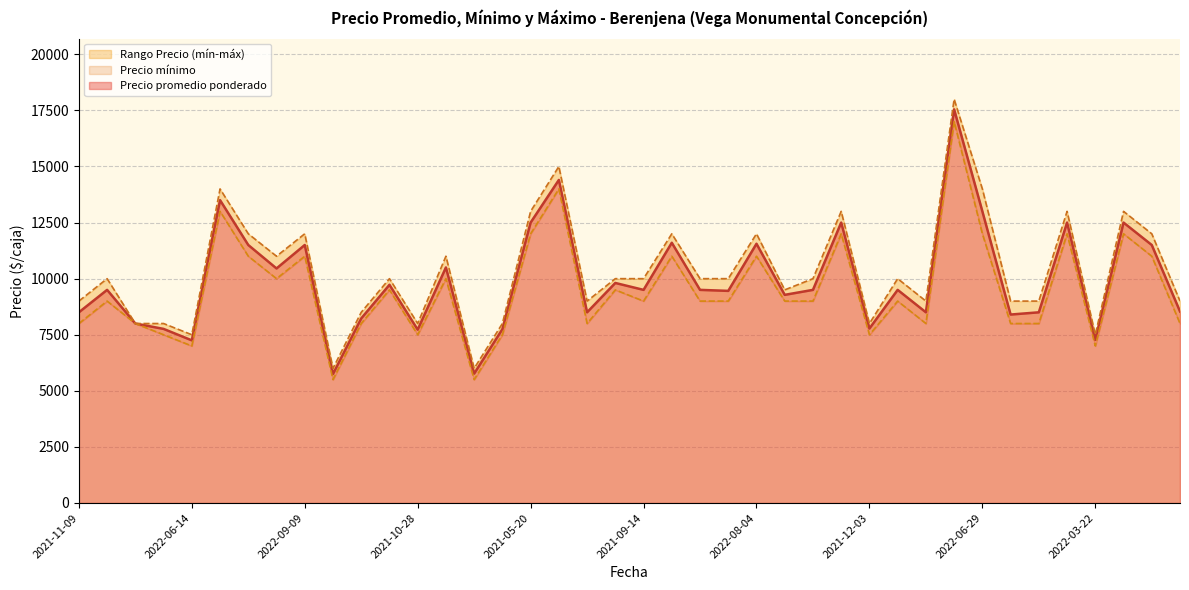

What is the maximum value shown in the chart?

18000